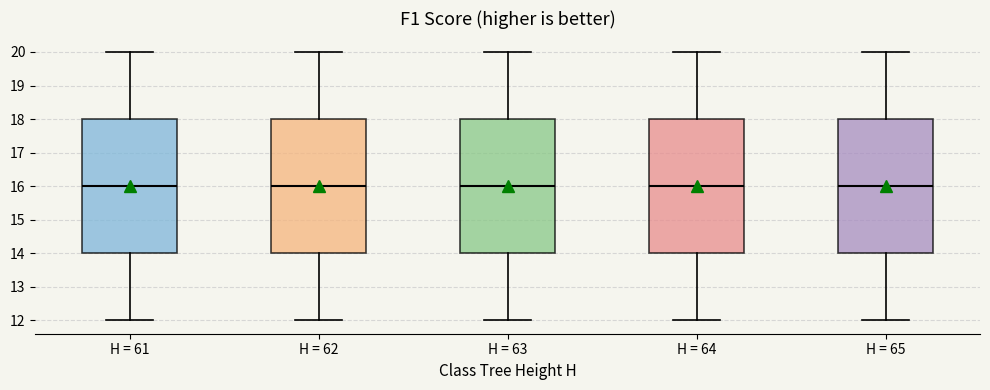

Where does the upper whisker of the box for H = 61 end on the y-axis? The values are not printed on the chart, so give them approximately, as read against the axis.

20